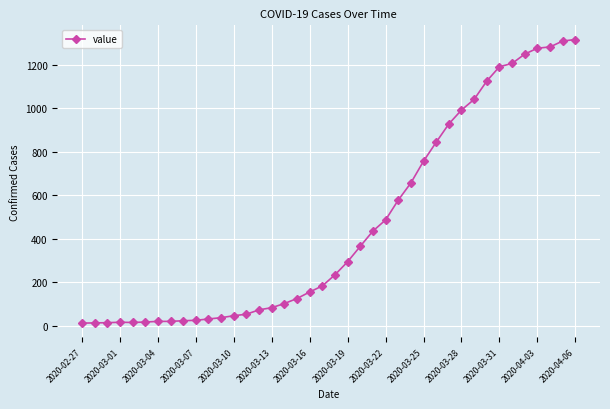

How many series are shown in this chart?

1